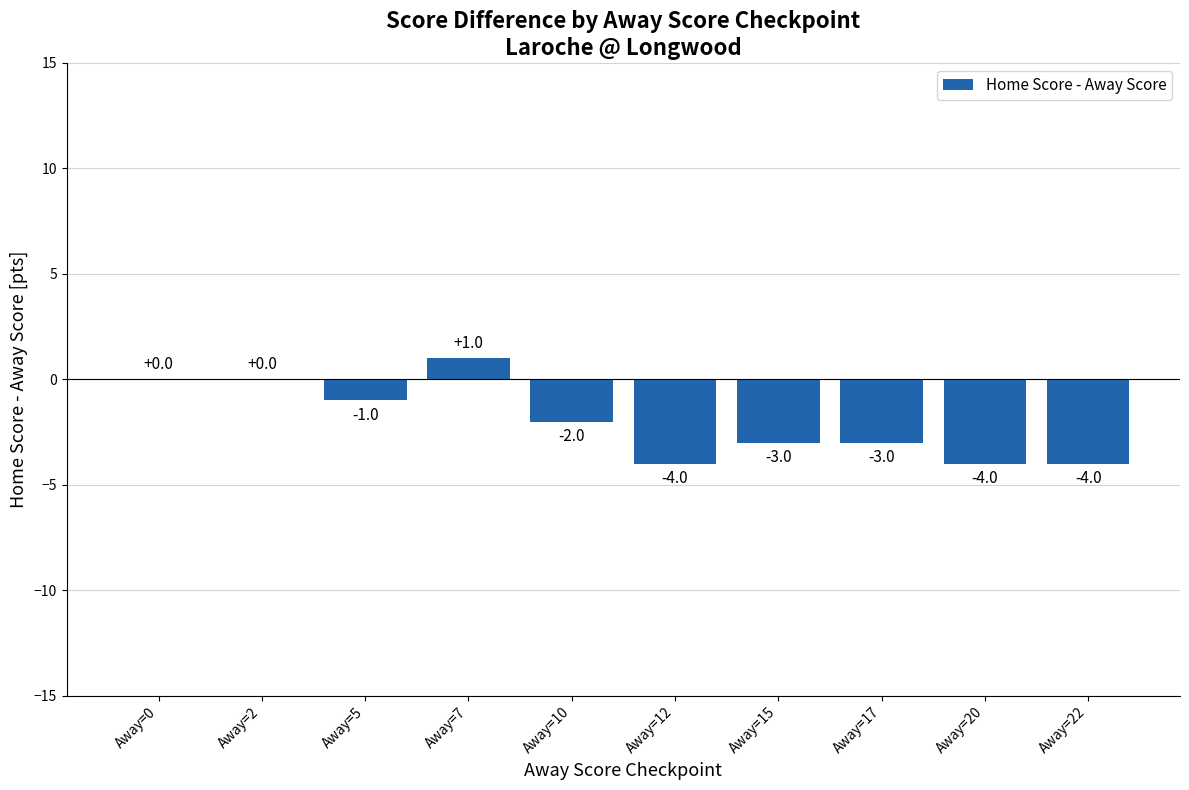

The chart shows a value of -2 at Away=17. True or false?

False